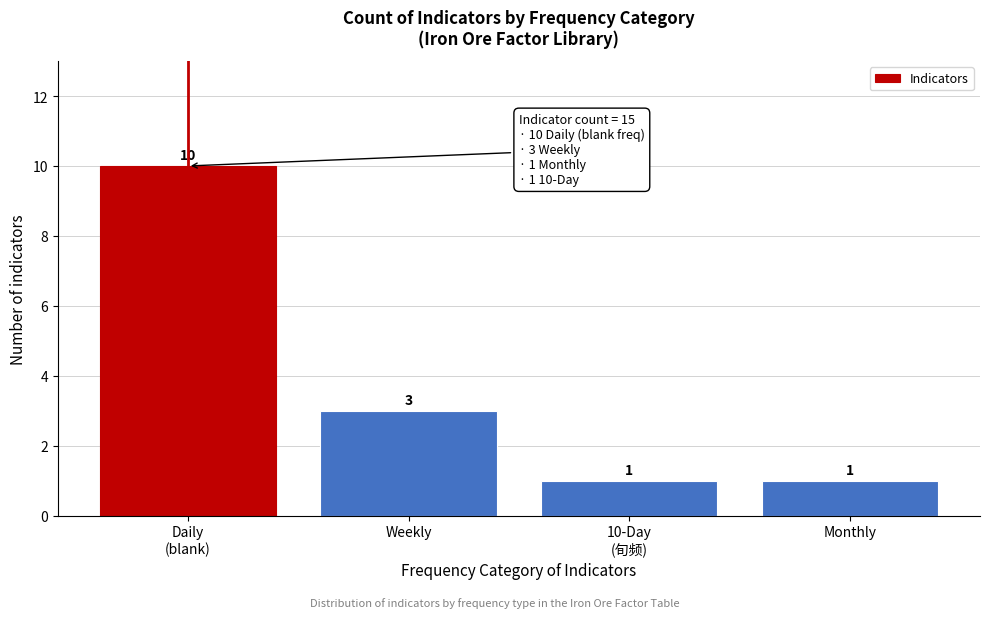

Reading left to right, extract all data points from this chart.

10	3	1	1